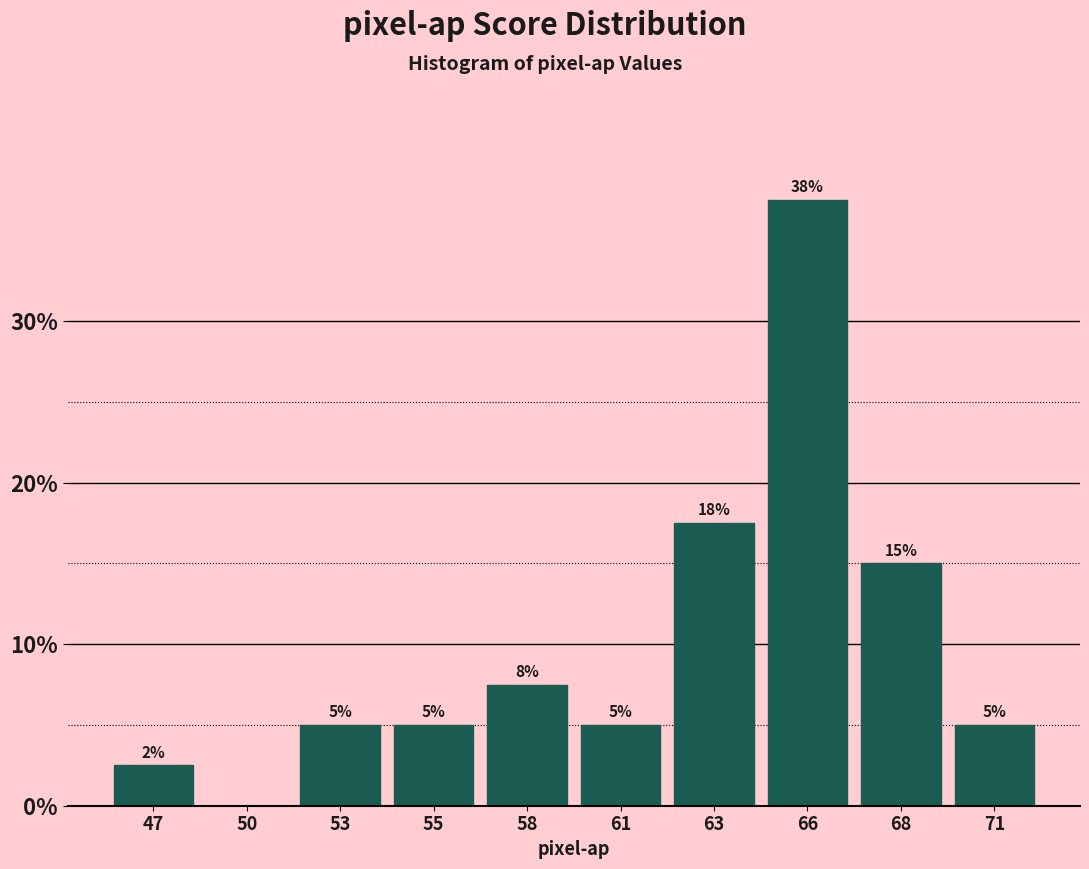

Approximately how many times larger is the value at 61 compared to 53?

1.0